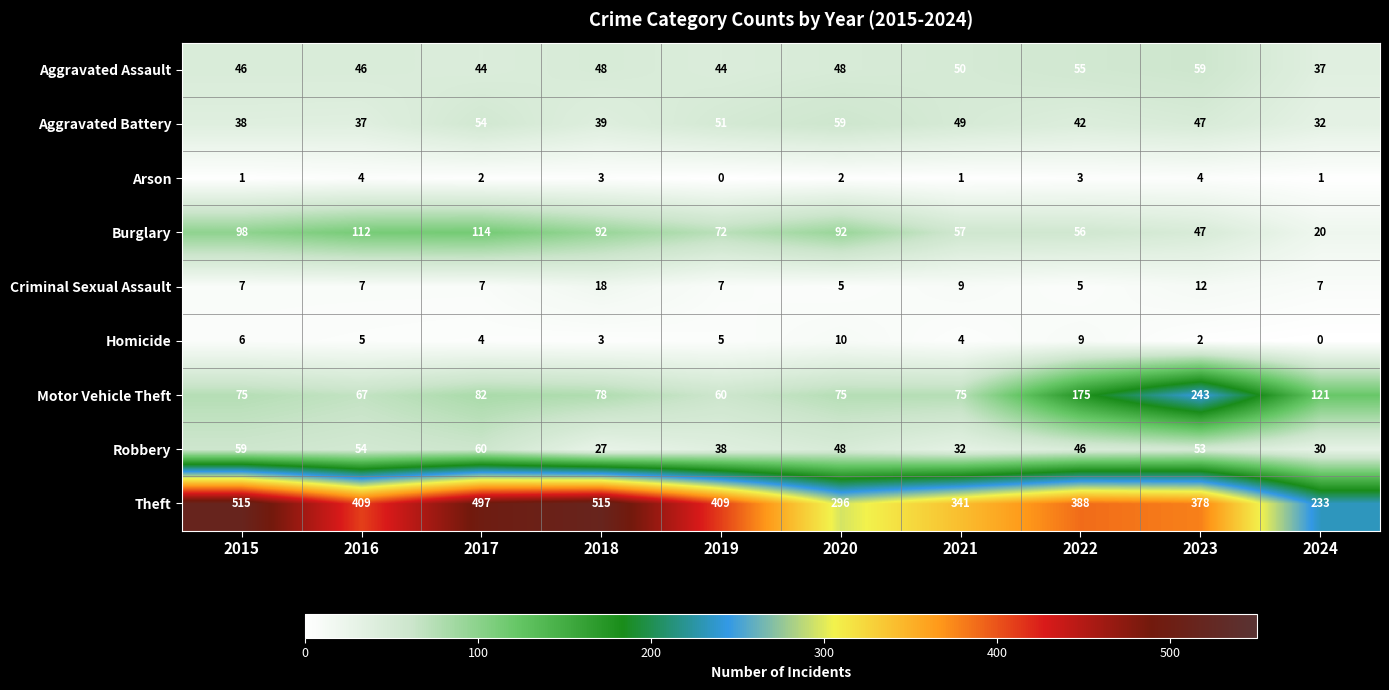

Which series changed the most between 2018 and 2019?

Theft